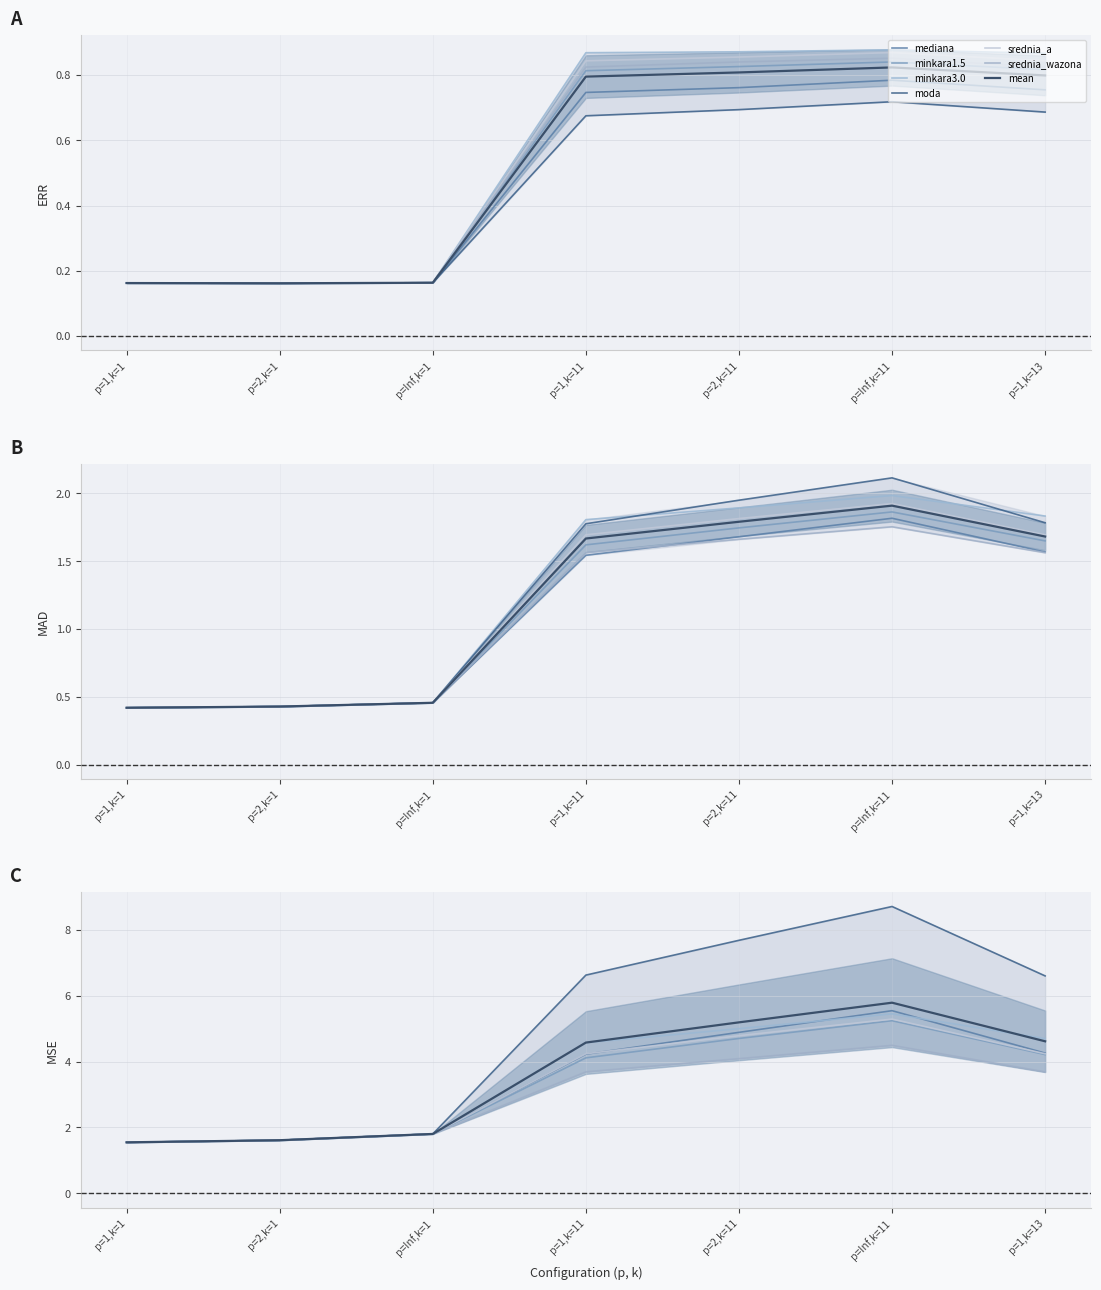

Is it true that minkara3.0 equals 0.1 at p=2,k=1?

False